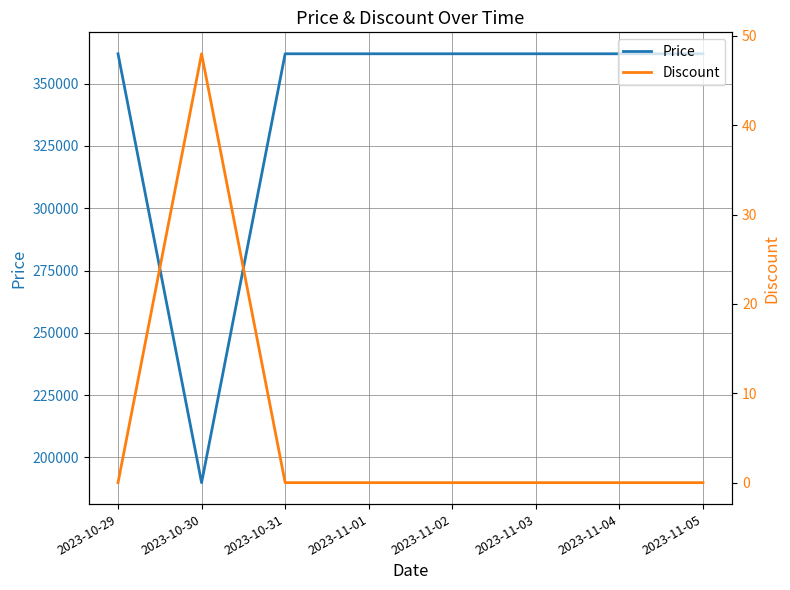

What is the label of the 5th point from the right?

2023-11-01